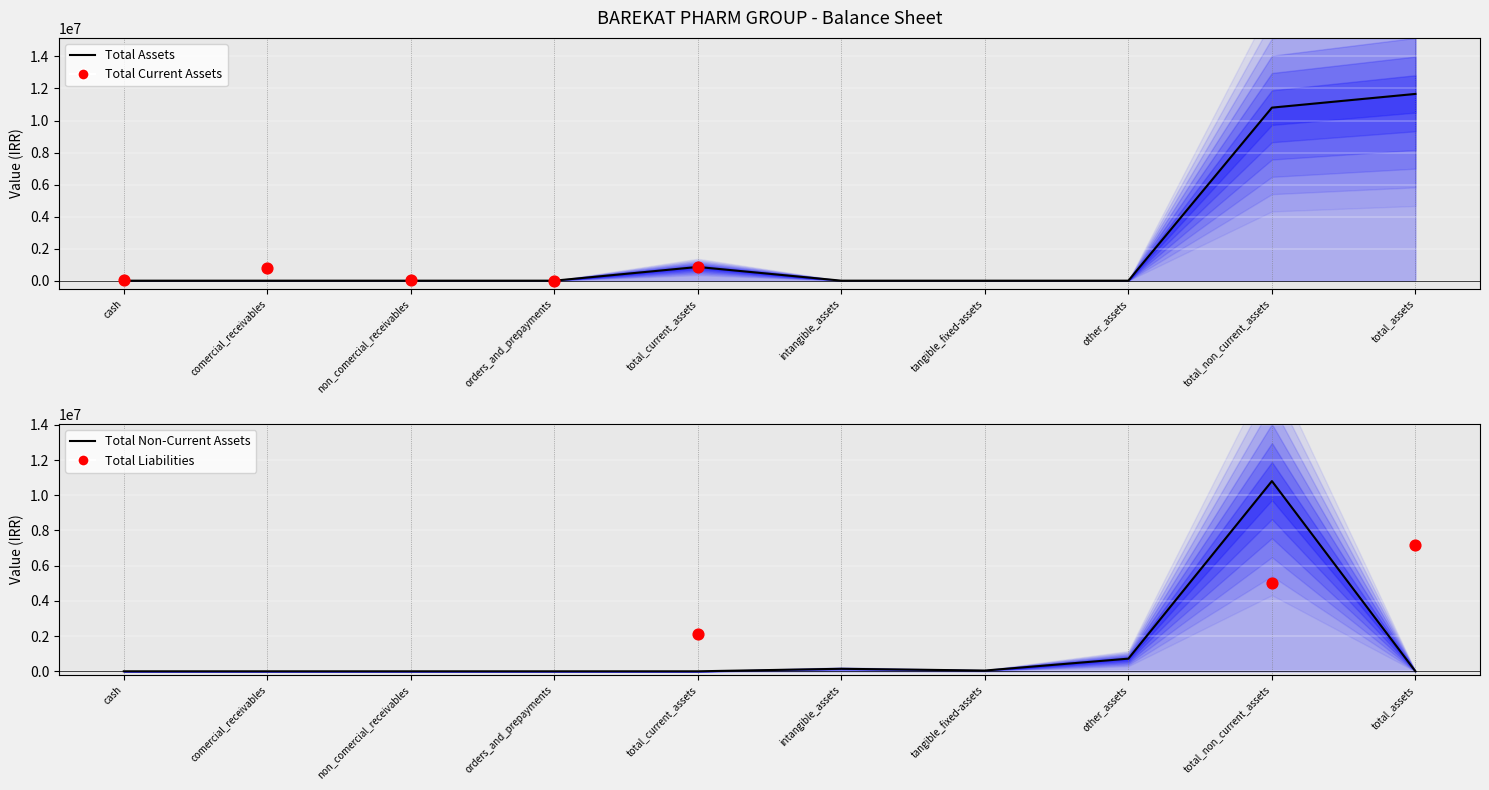

Which series has the largest total across all categories?

total_assets